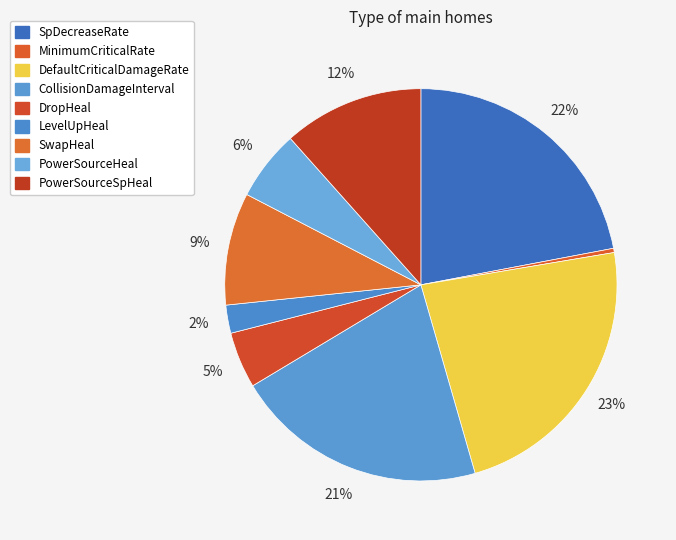

Is it true that SwapHeal is 9% of the pie?

True